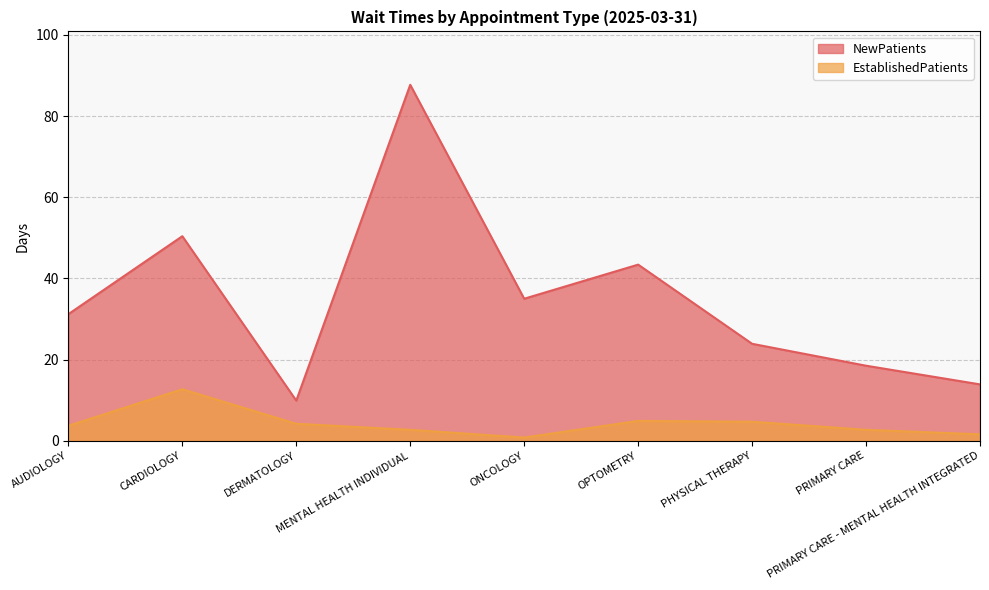

How many data points in EstablishedPatients are above 3?

5